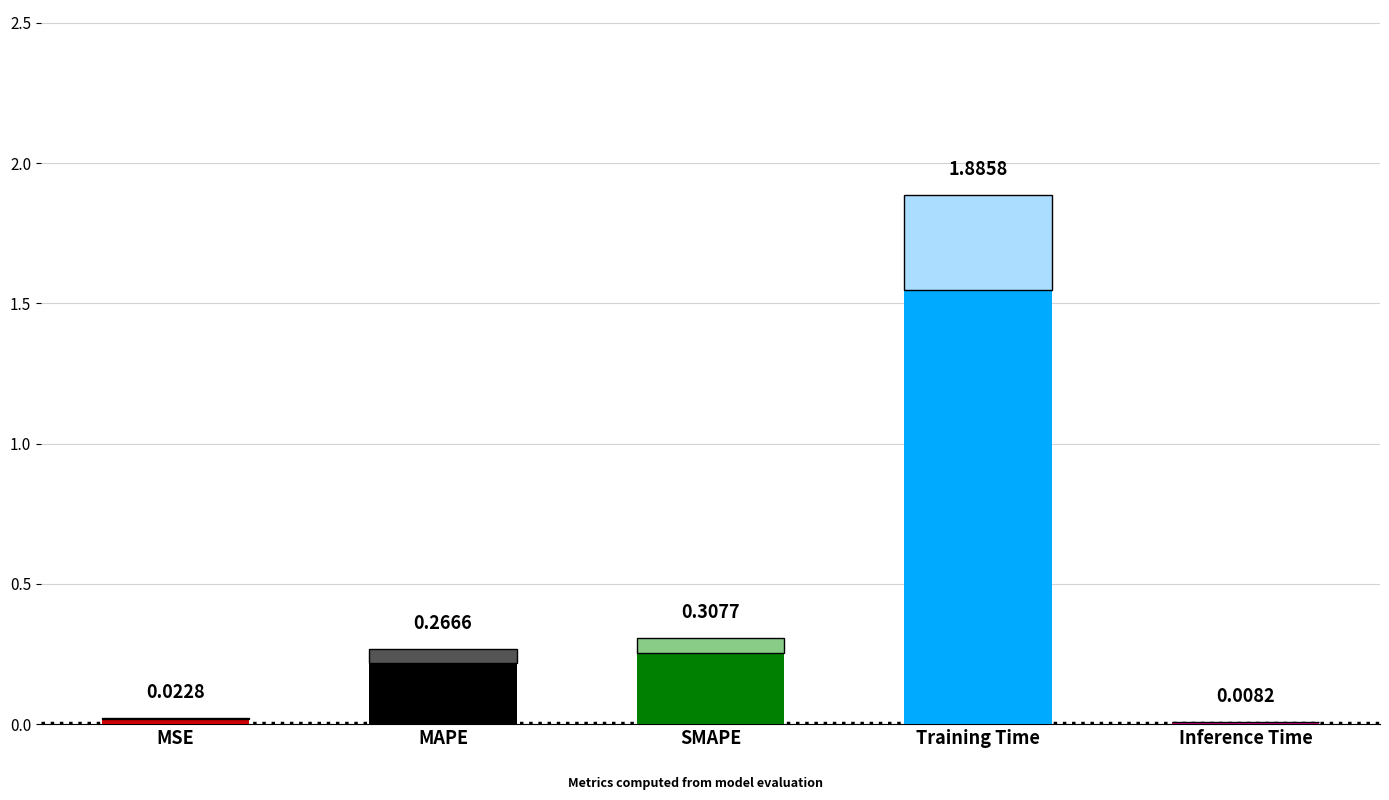

At which label is the value closest to 0?

Inference Time